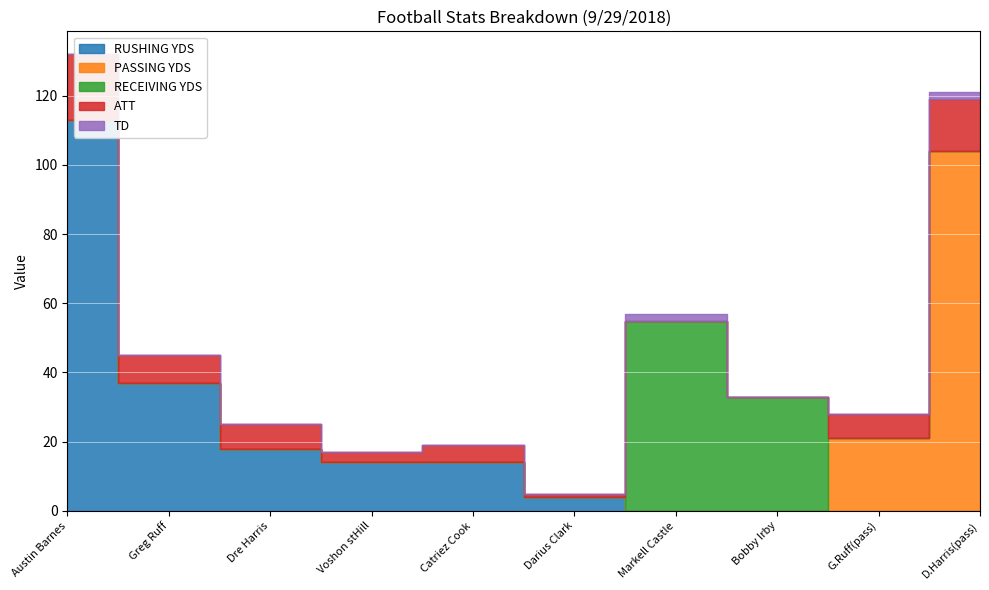

True or false: ATT has a value of 5 at 9/29/2018.

True